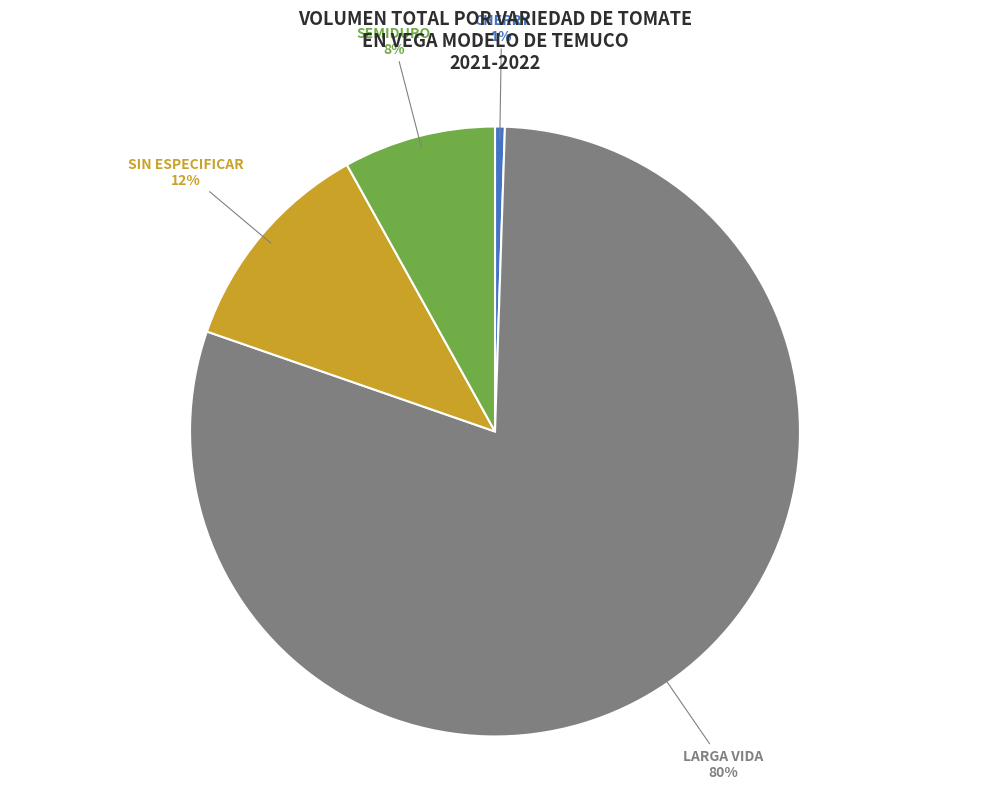

To the nearest percent, what is the average slice percentage?

25%